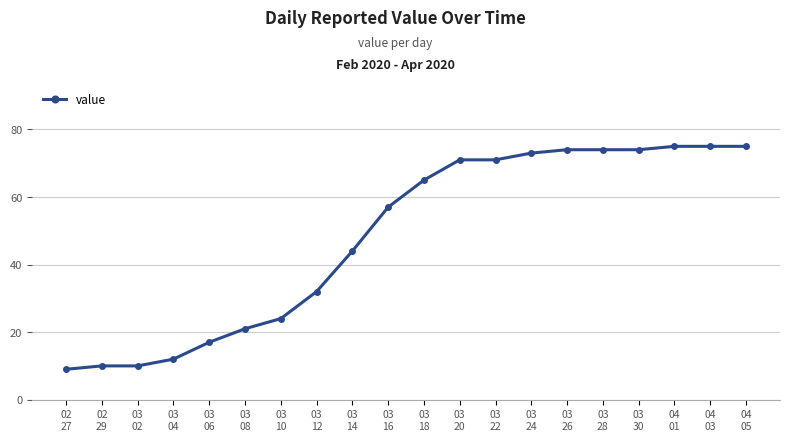

Reading right to left, extract all data points from this chart.

75	75	75	74	74	74	73	71	71	65	57	44	32	24	21	17	12	10	10	9